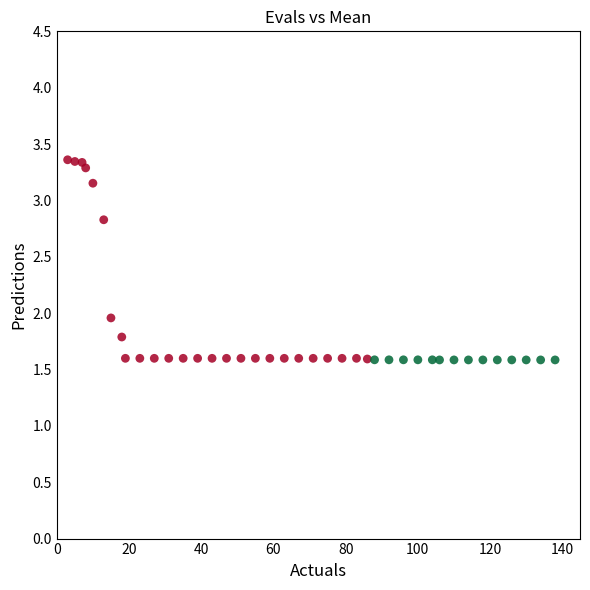

What is the range of Y values (max minus min)?

1.8